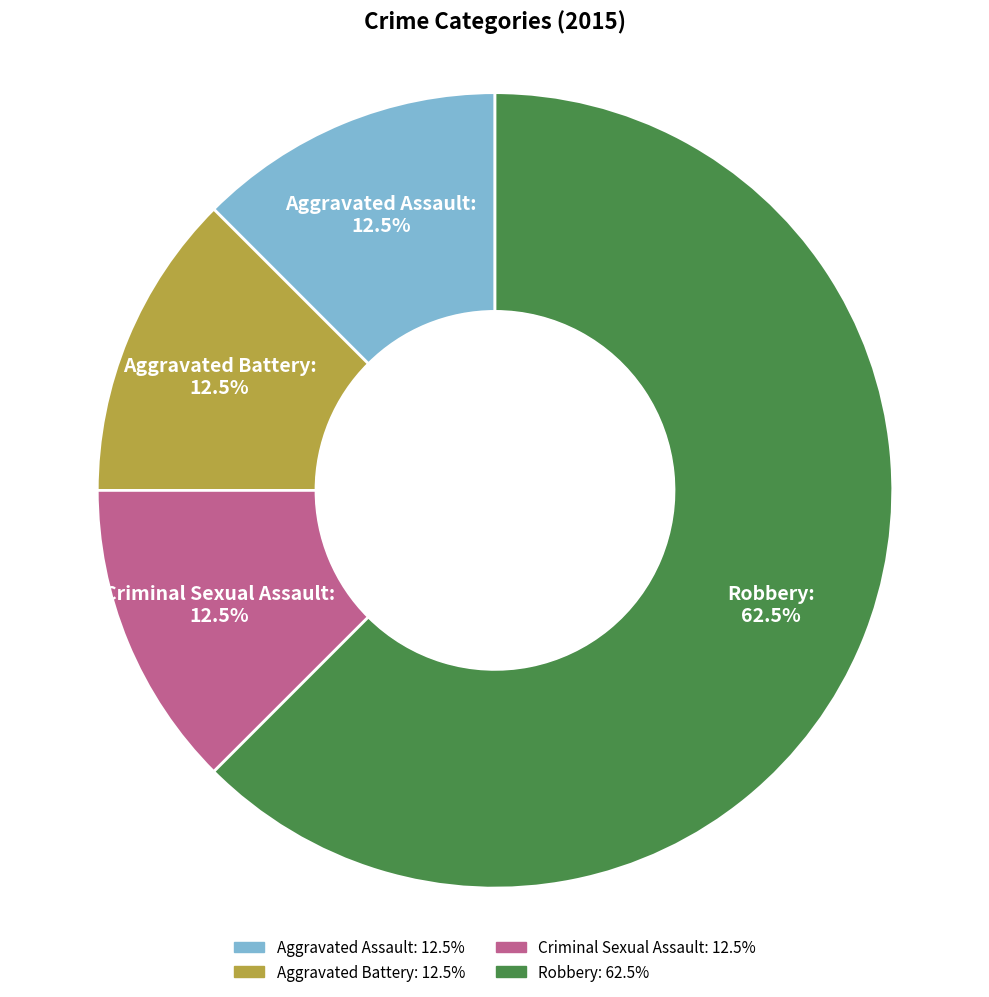

How much of the chart is everything except Aggravated Assault?

87.5%